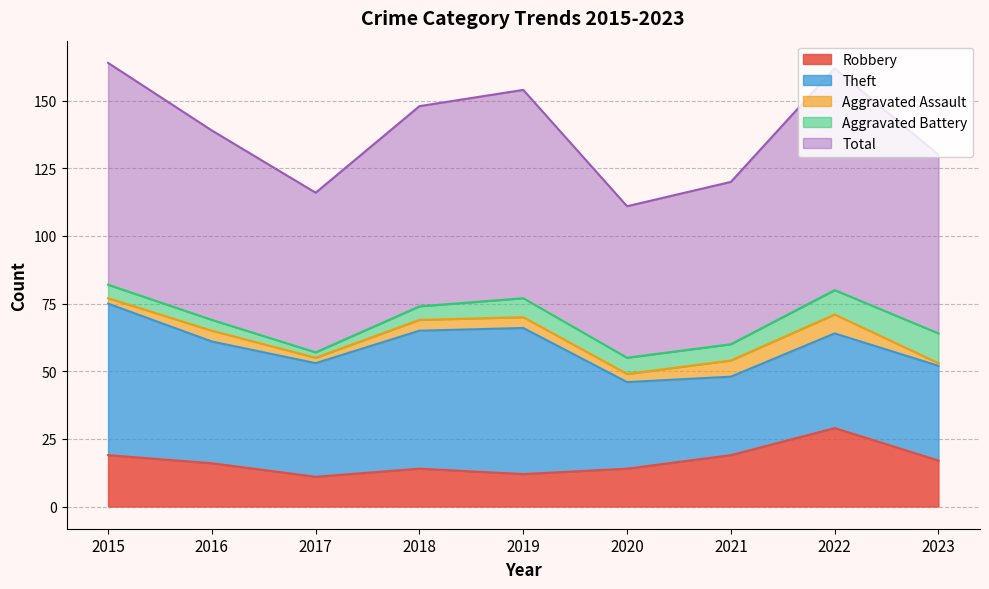

What is the difference between the Total values at 2020 and 2016?

14